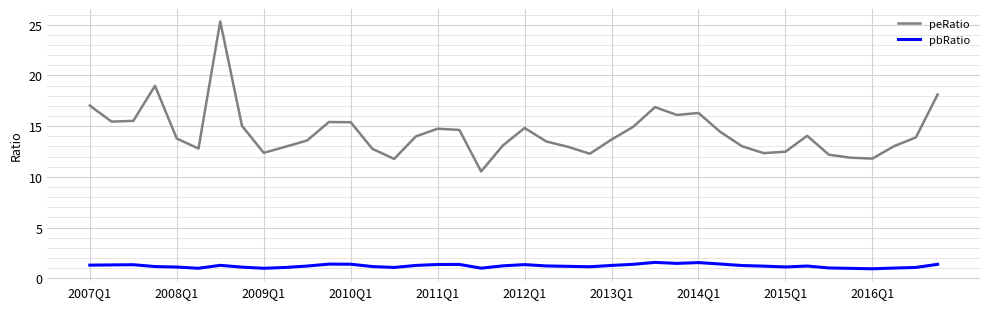

Rank the series by their maximum value, from highest to lowest.

peRatio, pbRatio